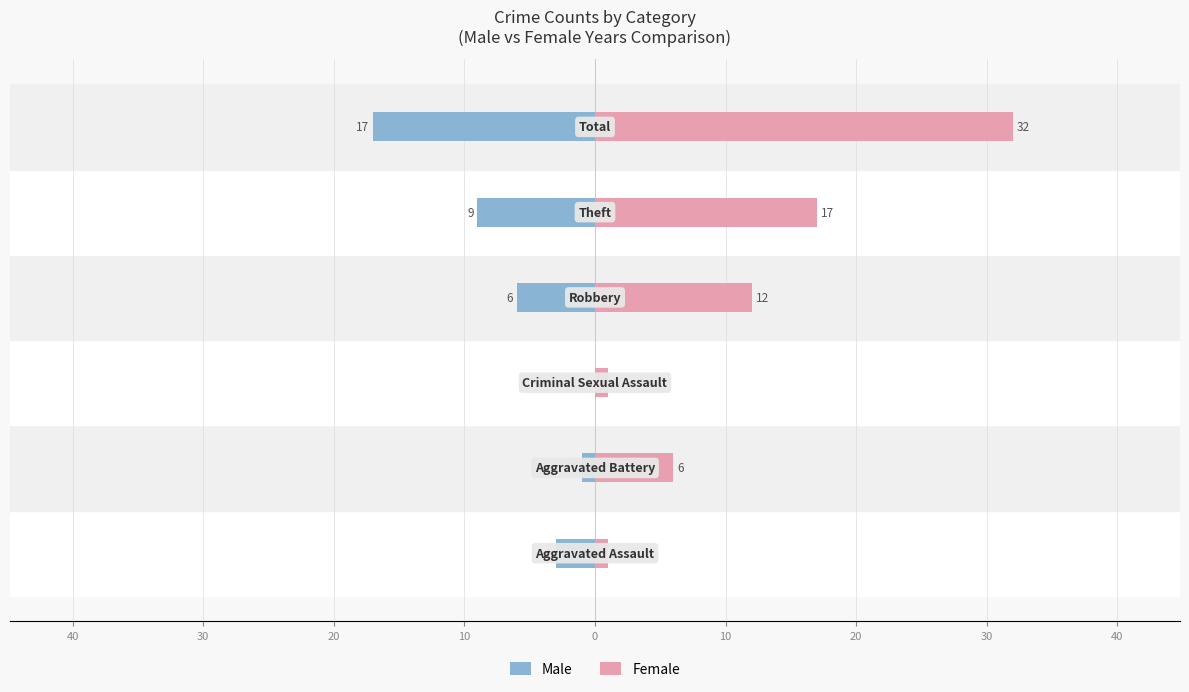

How many negative values does the Male series have?

5